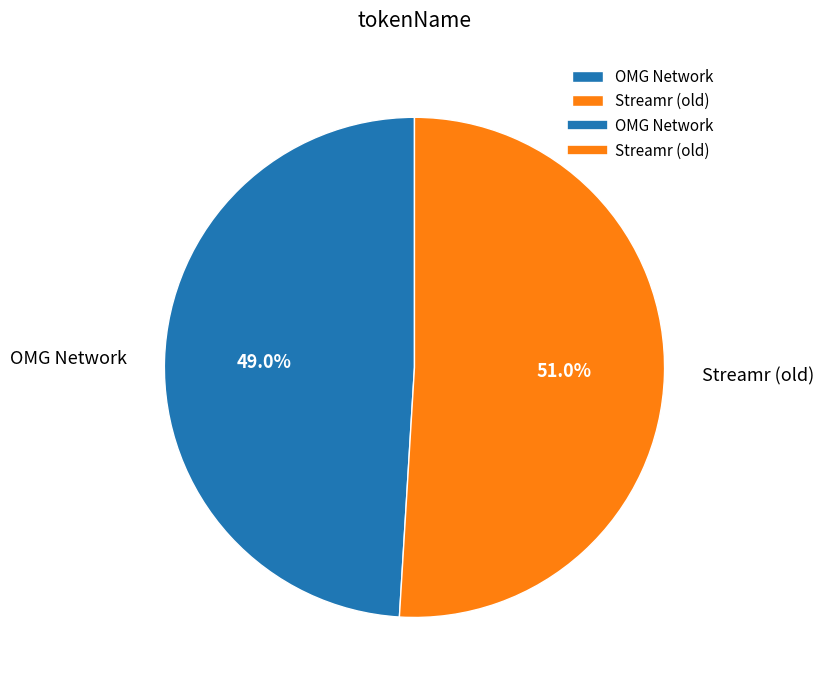

Is it true that OMG Network is 49% of the pie?

True